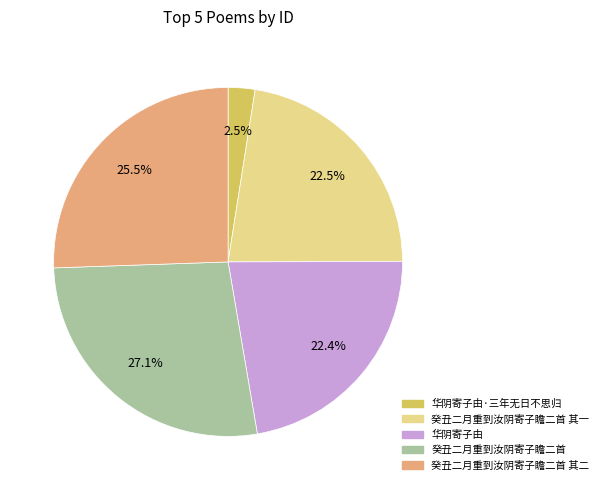

Which slice is the largest?

癸丑二月重到汝阴寄子瞻二首